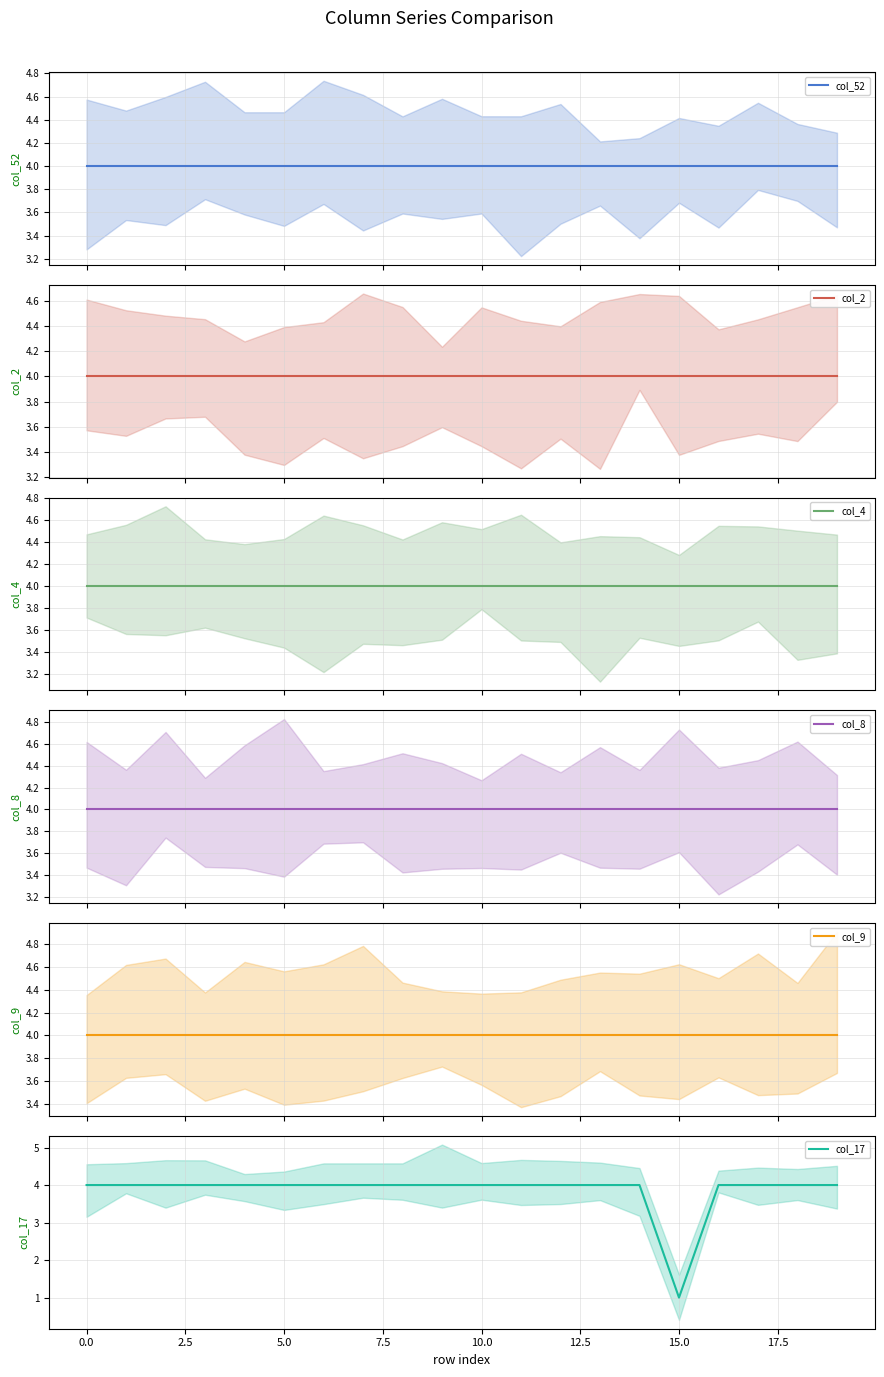

The value of col_17 at 10.0 is 4. True or false?

True